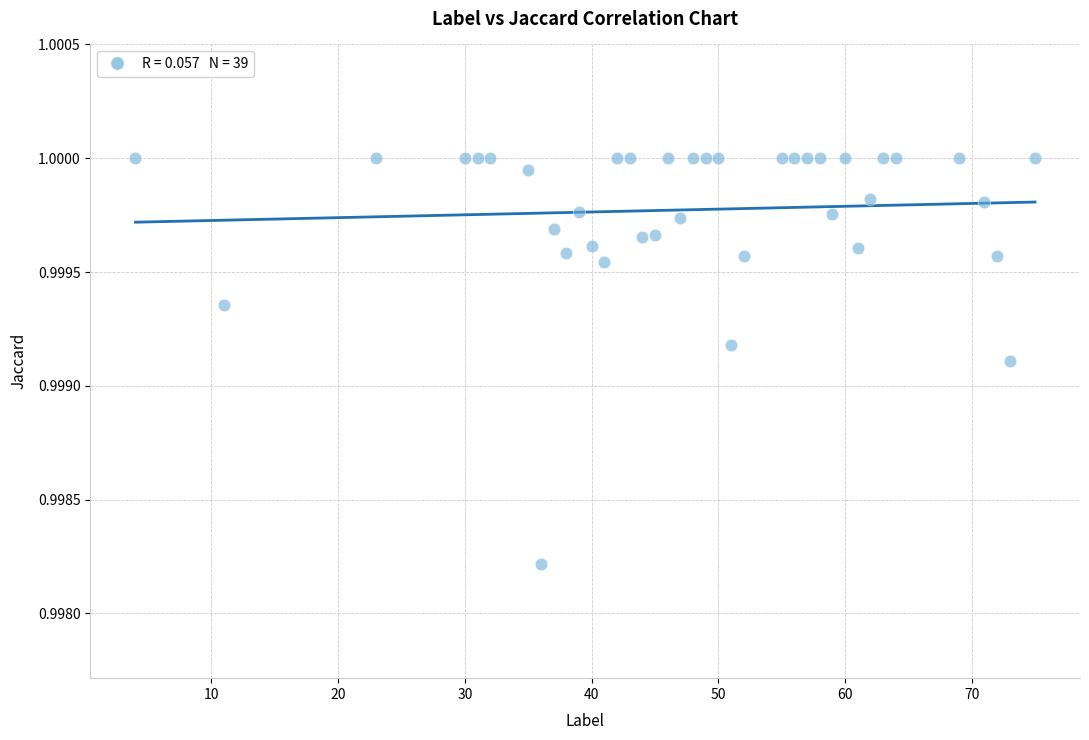

What is the range of X values (max minus min)?

71.0